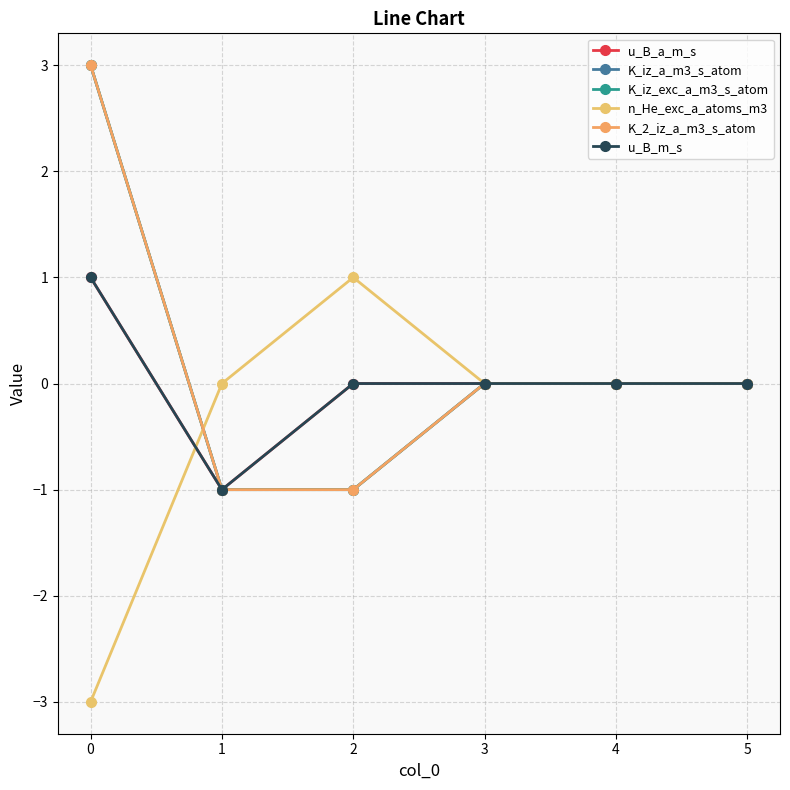

Reading left to right, what are all the values shown in this chart?

u_B_a_m_s: 0=1	1=-1	2=0	3=0	4=0	5=0
K_iz_a_m3_s_atom: 0=3	1=-1	2=-1	3=0	4=0	5=0
K_iz_exc_a_m3_s_atom: 0=3	1=-1	2=-1	3=0	4=0	5=0
n_He_exc_a_atoms_m3: 0=-3	1=0	2=1	3=0	4=0	5=0
K_2_iz_a_m3_s_atom: 0=3	1=-1	2=-1	3=0	4=0	5=0
u_B_m_s: 0=1	1=-1	2=0	3=0	4=0	5=0